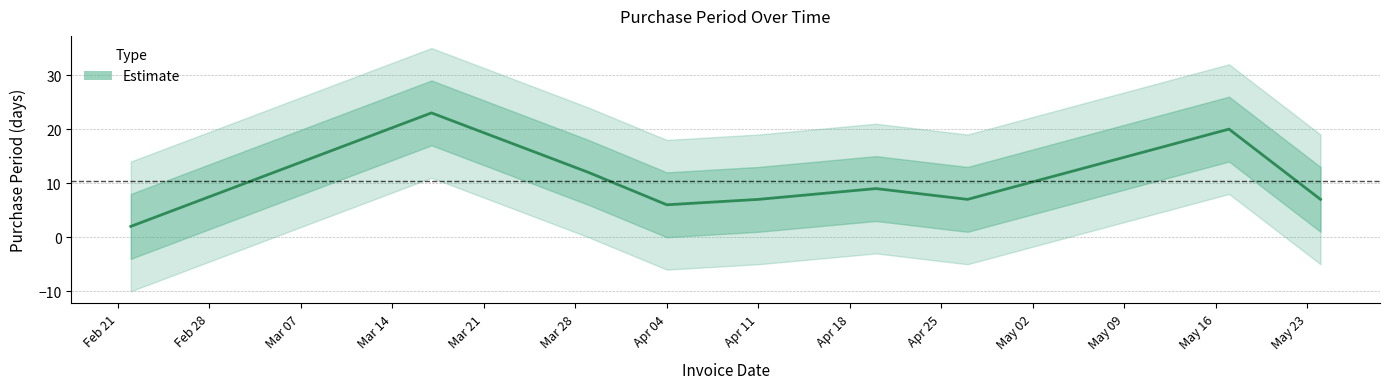

Rank the categories by value from highest to lowest.

2017-03-17, 2017-05-17, 2017-03-29, 2017-04-20, 2017-04-11, 2017-04-27, 2017-05-24, 2017-04-04, 2017-02-22